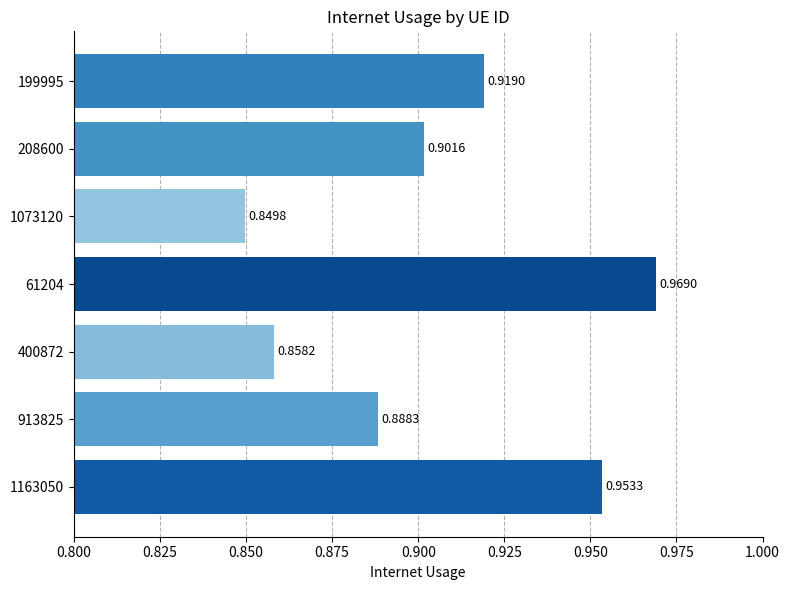

Rank the categories by value from highest to lowest.

61204, 1163050, 199995, 208600, 913825, 400872, 1073120